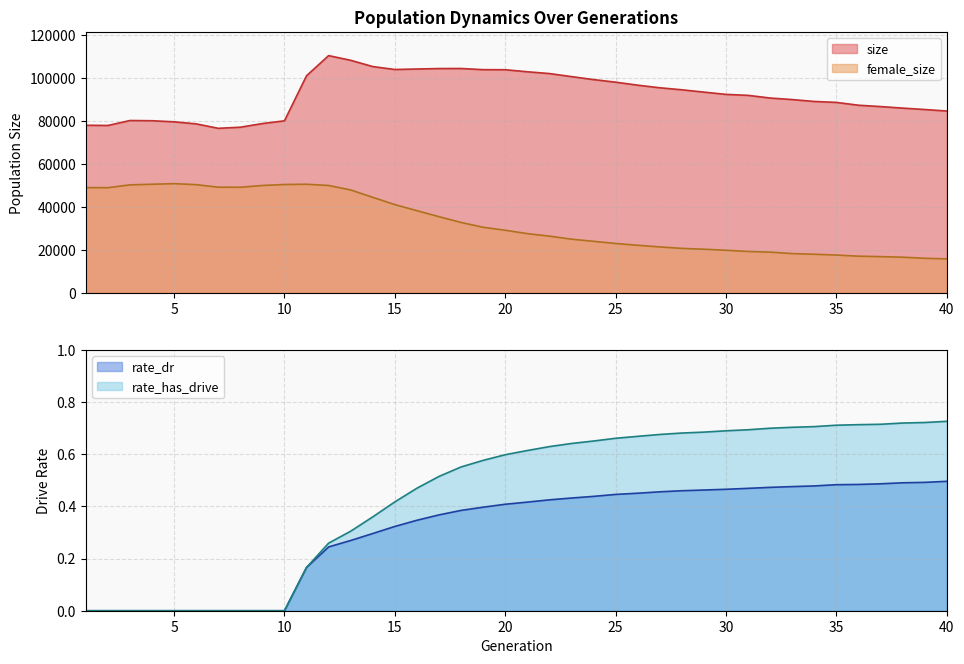

Reading left to right, transcribe all the data shown in this chart.

size: 1=77910.0	2=77814.0	3=80117.0	4=80020.0	5=79509.0	6=78563.0	7=76499.0	8=77006.0	9=78712.0	10=79983.0	11=100947.0	12=110304.0	13=108119.0	14=105210.0	15=103842.0	16=104074.0	17=104285.0	18=104310.0	19=103771.0	20=103740.0	21=102787.0	22=101961.0	23=100538.0	24=99155.0	25=97956.0	26=96556.0	27=95348.0	28=94408.0	29=93326.0	30=92275.0	31=91819.0	32=90575.0	33=89865.0	34=88984.0	35=88541.0	36=87233.0	37=86603.0	38=85894.0	39=85240.0	40=84533.0
female_size: 1=48921.0	2=48875.0	3=50191.0	4=50485.0	5=50749.0	6=50294.0	7=49113.0	8=49086.0	9=49906.0	10=50361.0	11=50481.0	12=49912.0	13=47826.0	14=44396.0	15=41011.0	16=38192.0	17=35398.0	18=32706.0	19=30475.0	20=29095.0	21=27508.0	22=26357.0	23=24934.0	24=23938.0	25=22935.0	26=22103.0	27=21335.0	28=20652.0	29=20271.0	30=19783.0	31=19221.0	32=18908.0	33=18229.0	34=17929.0	35=17557.0	36=17027.0	37=16821.0	38=16561.0	39=16046.0	40=15773.0
rate_dr: 1=0.0	2=0.0	3=0.0	4=0.0	5=0.0	6=0.0	7=0.0	8=0.0	9=0.0	10=0.0	11=0.2	12=0.2	13=0.3	14=0.3	15=0.3	16=0.3	17=0.4	18=0.4	19=0.4	20=0.4	21=0.4	22=0.4	23=0.4	24=0.4	25=0.4	26=0.5	27=0.5	28=0.5	29=0.5	30=0.5	31=0.5	32=0.5	33=0.5	34=0.5	35=0.5	36=0.5	37=0.5	38=0.5	39=0.5	40=0.5
rate_has_drive: 1=0.0	2=0.0	3=0.0	4=0.0	5=0.0	6=0.0	7=0.0	8=0.0	9=0.0	10=0.0	11=0.2	12=0.3	13=0.3	14=0.4	15=0.4	16=0.5	17=0.5	18=0.6	19=0.6	20=0.6	21=0.6	22=0.6	23=0.6	24=0.7	25=0.7	26=0.7	27=0.7	28=0.7	29=0.7	30=0.7	31=0.7	32=0.7	33=0.7	34=0.7	35=0.7	36=0.7	37=0.7	38=0.7	39=0.7	40=0.7